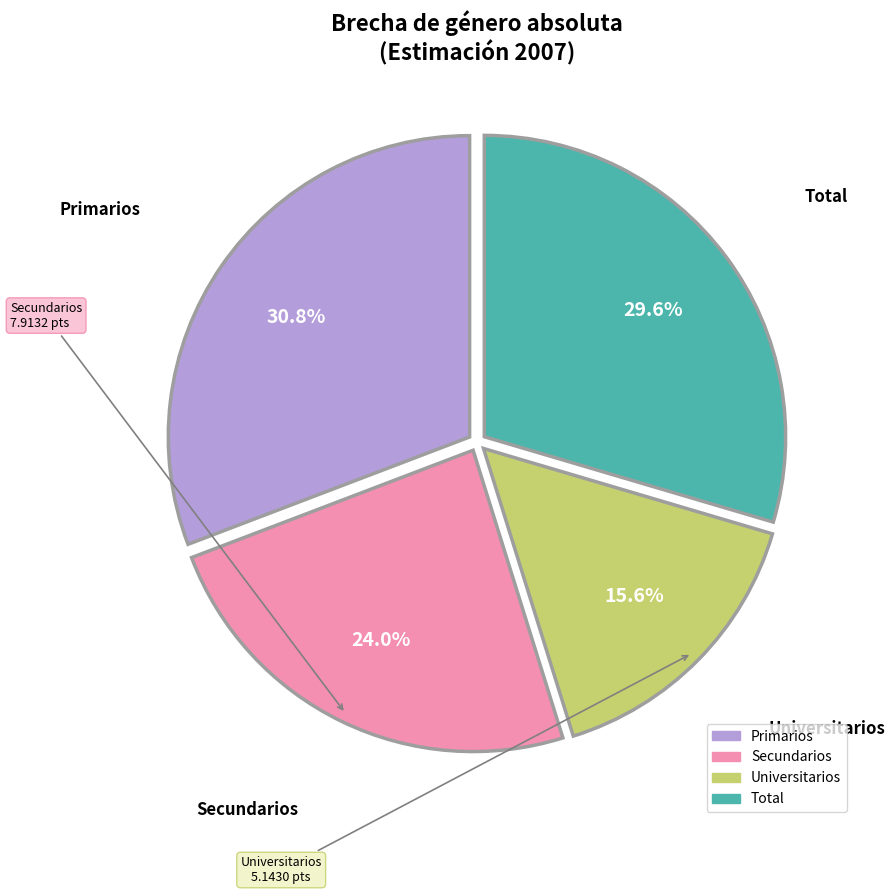

To the nearest percent, what percentage of the pie is Universitarios?

16%